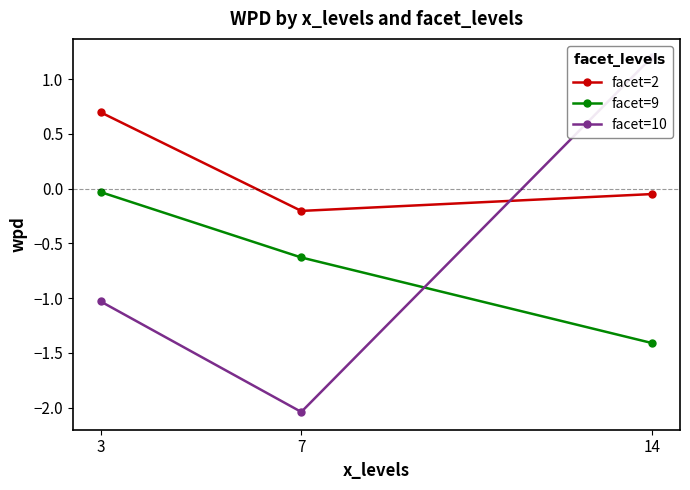

Between 3 and 7, which is larger?

3